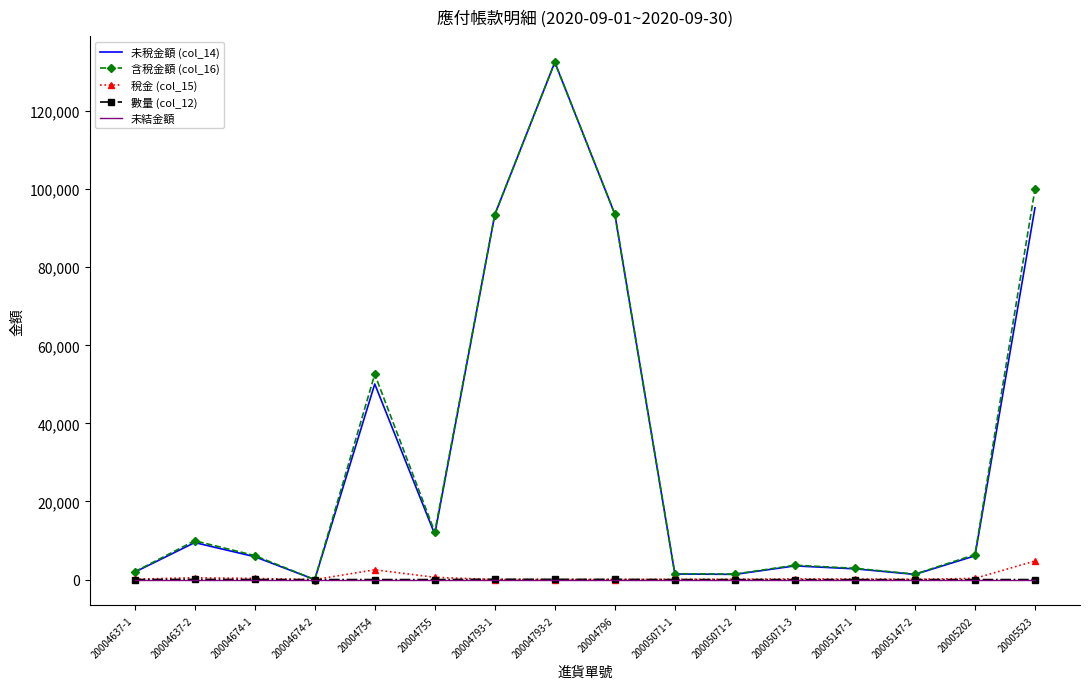

Count the number of data series in this chart.

5